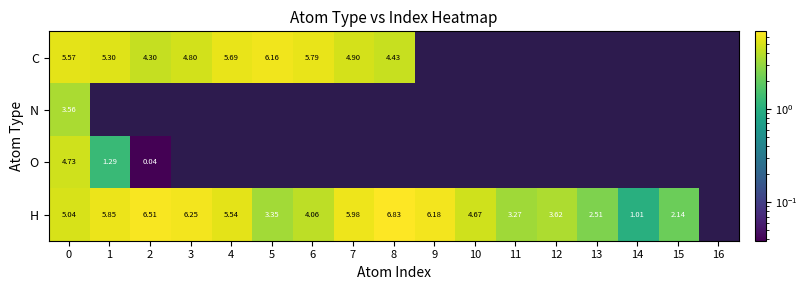

Which series has the largest total across all categories?

H